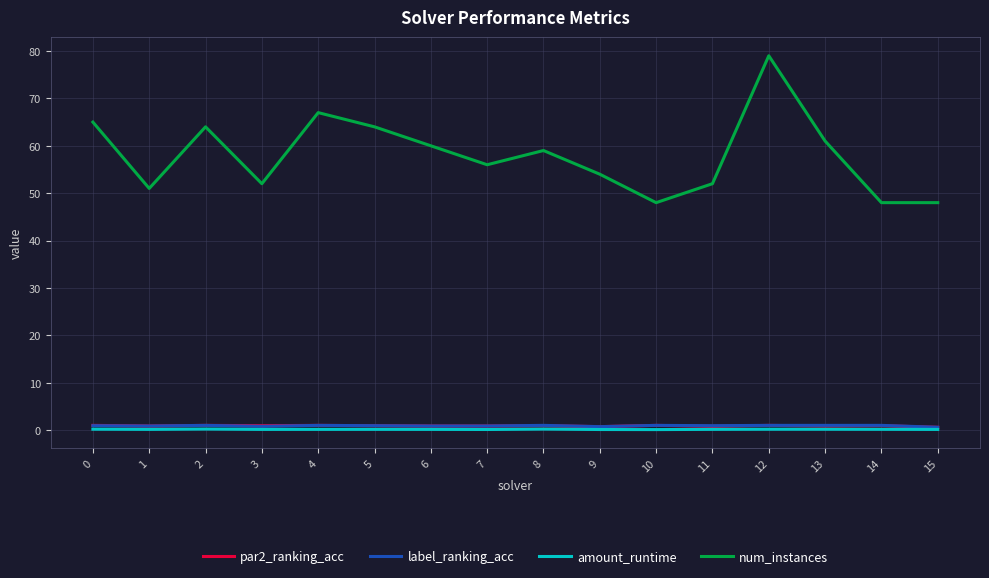

Which series has the largest range (max minus min)?

num_instances